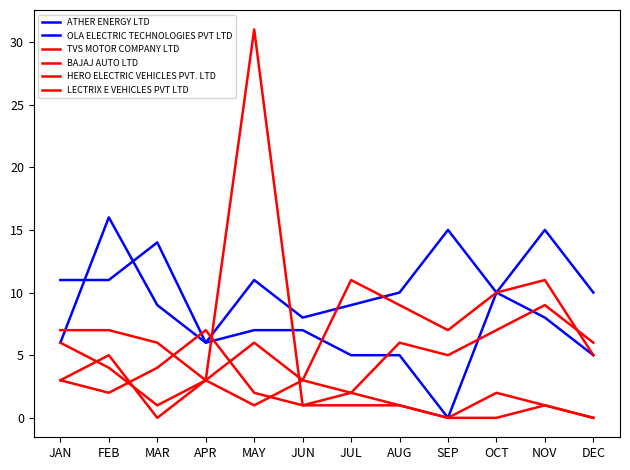

Reading right to left, list all the values displayed in this chart.

ATHER ENERGY LTD: DEC=10	NOV=15	OCT=10	SEP=15	AUG=10	JUL=9	JUN=8	MAY=11	APR=6	MAR=14	FEB=11	JAN=11
OLA ELECTRIC TECHNOLOGIES PVT LTD: DEC=5	NOV=8	OCT=10	SEP=0	AUG=5	JUL=5	JUN=7	MAY=7	APR=6	MAR=9	FEB=16	JAN=6
TVS MOTOR COMPANY LTD: DEC=5	NOV=11	OCT=10	SEP=7	AUG=9	JUL=11	JUN=3	MAY=1	APR=3	MAR=6	FEB=7	JAN=7
BAJAJ AUTO LTD: DEC=6	NOV=9	OCT=7	SEP=5	AUG=6	JUL=2	JUN=1	MAY=31	APR=3	MAR=1	FEB=4	JAN=6
HERO ELECTRIC VEHICLES PVT. LTD: DEC=0	NOV=1	OCT=0	SEP=0	AUG=1	JUL=1	JUN=1	MAY=2	APR=7	MAR=4	FEB=2	JAN=3
LECTRIX E VEHICLES PVT LTD: DEC=0	NOV=1	OCT=2	SEP=0	AUG=1	JUL=2	JUN=3	MAY=6	APR=3	MAR=0	FEB=5	JAN=3